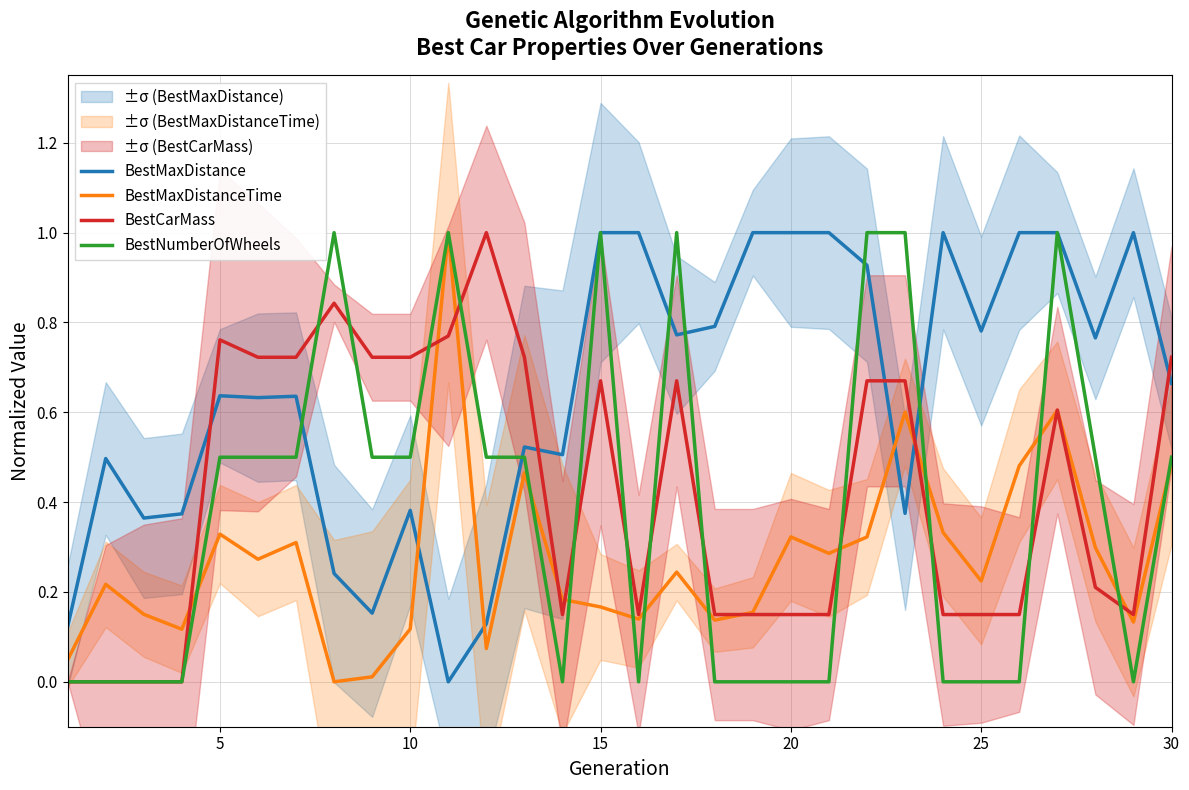

Is it true that BestCarMass equals 0.4 at 15?

False